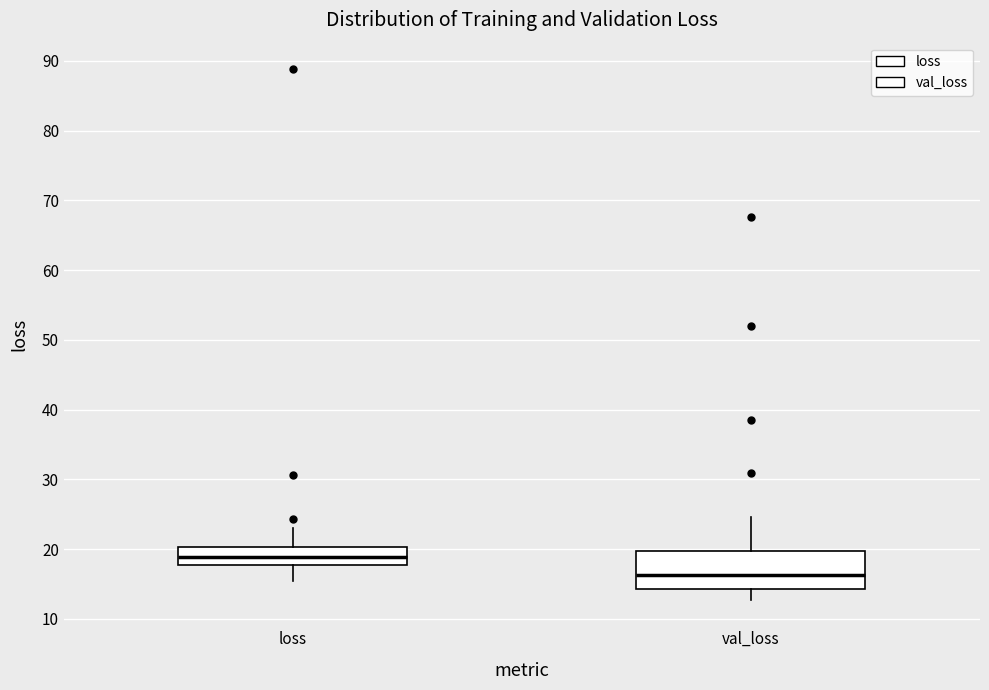

Reading left to right, transcribe this box plot: for each box, give where its median line is, the range the box spans, and where its two whiskers end, as read against the y-axis. The values are not printed on the chart, so give them approximately, as read against the axis.

loss: median 19, box 18 to 20, whiskers 15 to 23
val_loss: median 16, box 14 to 20, whiskers 13 to 25